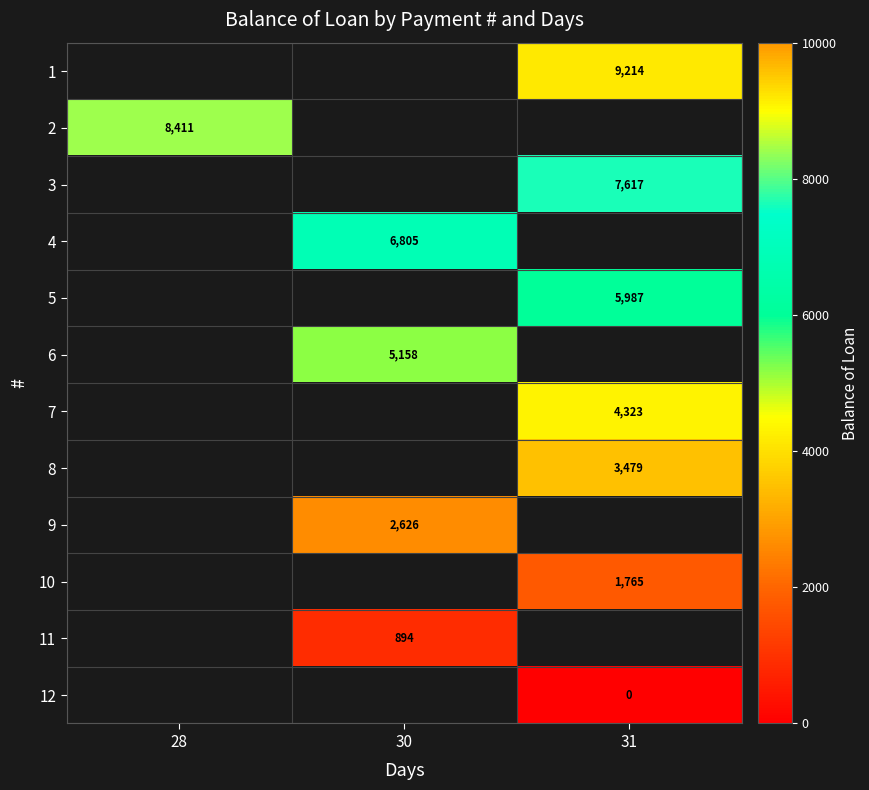

The 8 series shows 5951.0 at 31. True or false?

False